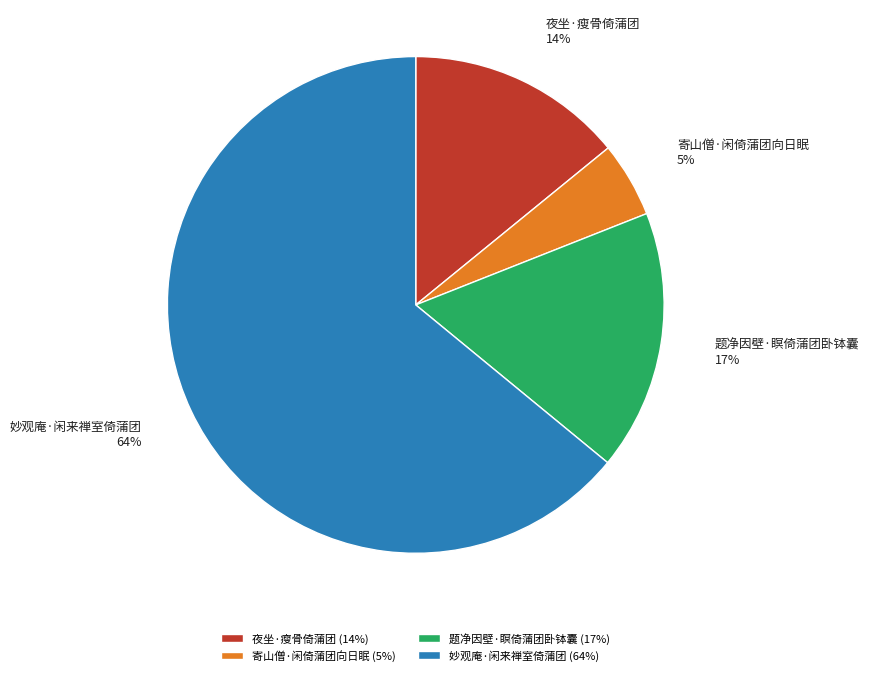

Count the number of slices in the pie.

4